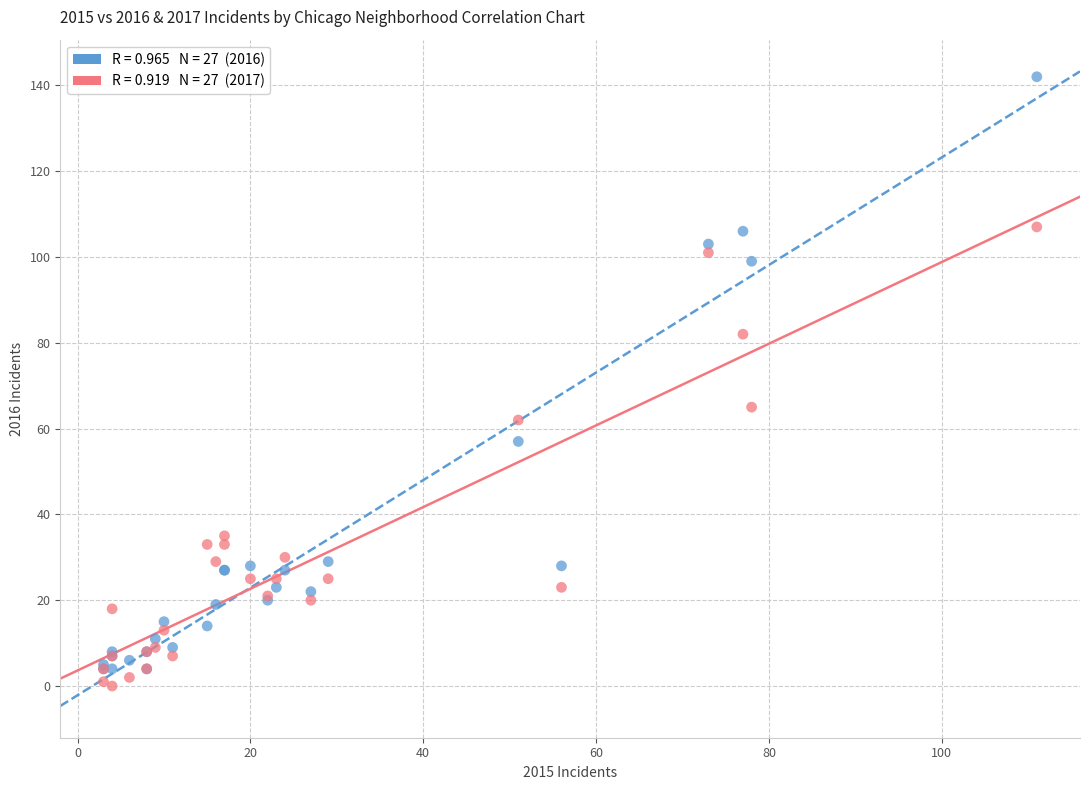

Across all series, what Y value is closest to 71?

65